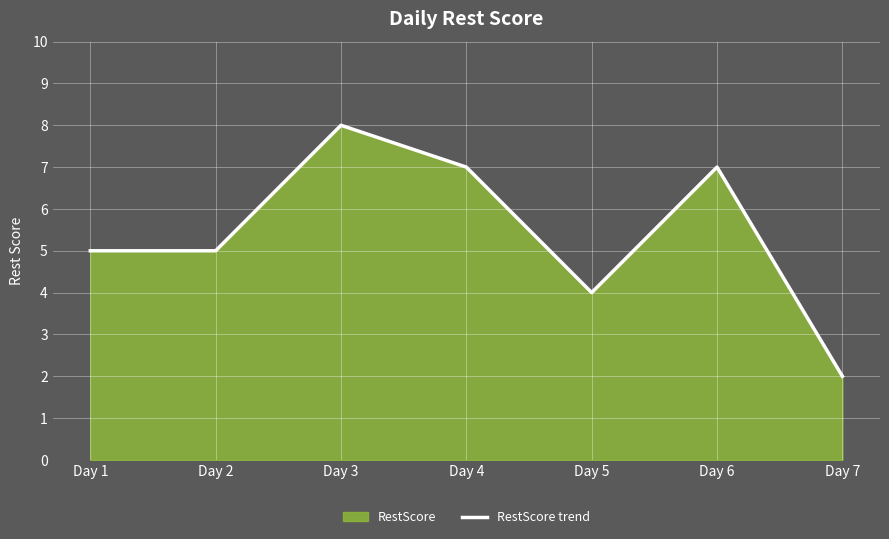

Rank the categories by value from lowest to highest.

Day 7, Day 5, Day 1, Day 2, Day 4, Day 6, Day 3